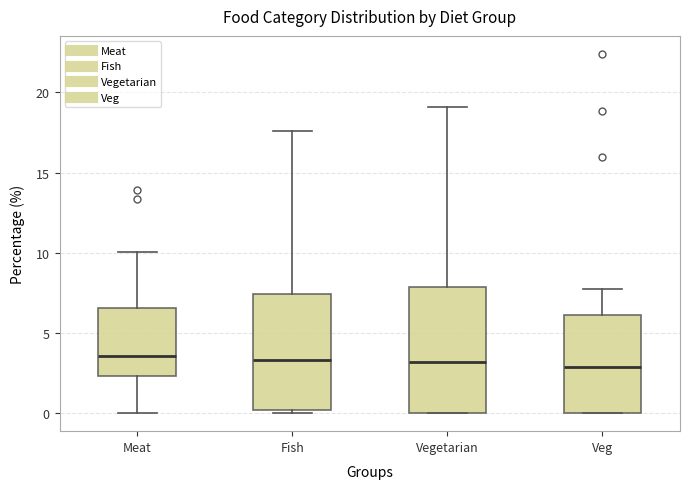

Which box is the tallest, from its lower edge to its upper edge?

Vegetarian